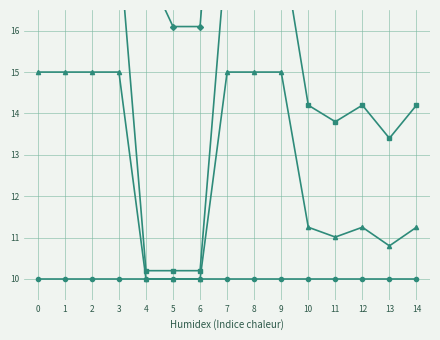

What is the minimum value for col_2?

16.1